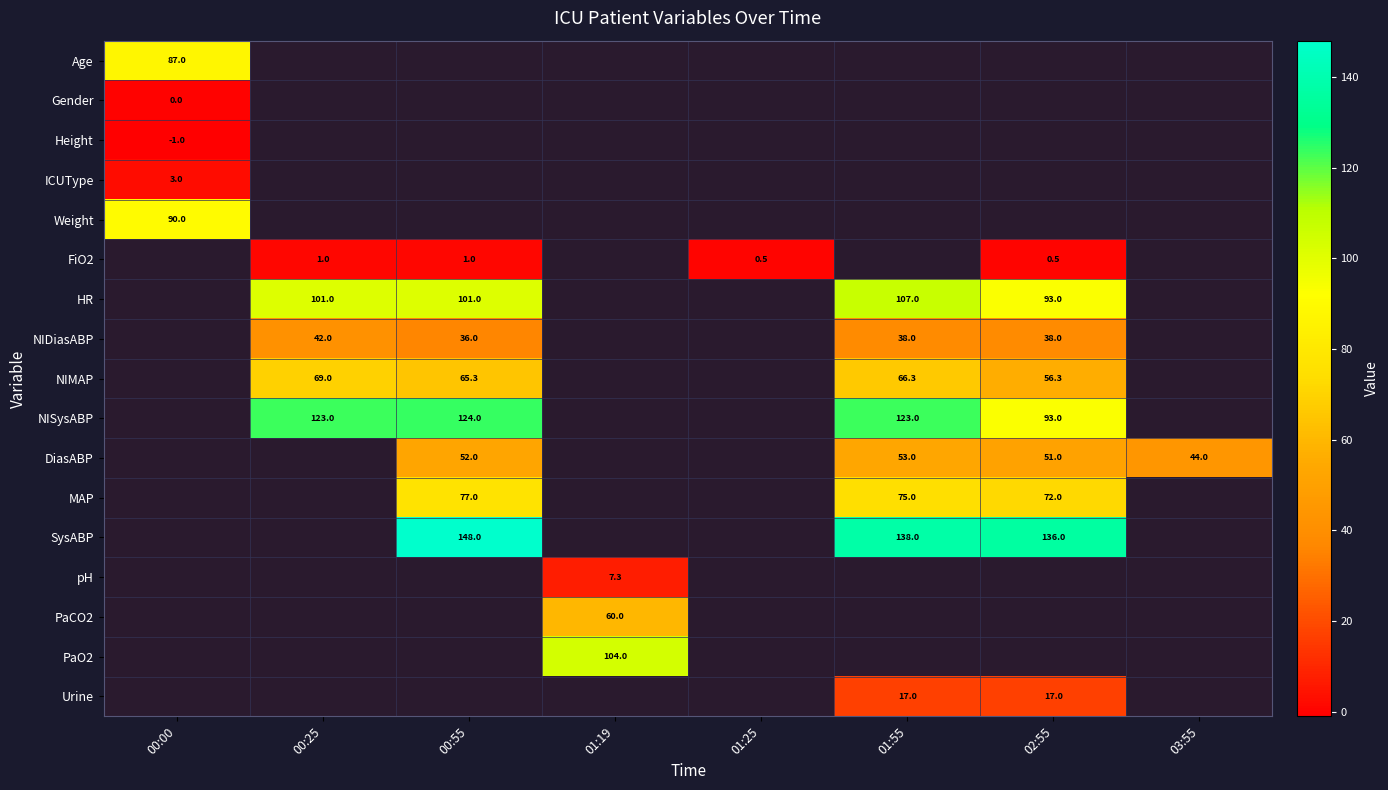

The HR series shows 101.0 at 00:25. True or false?

True